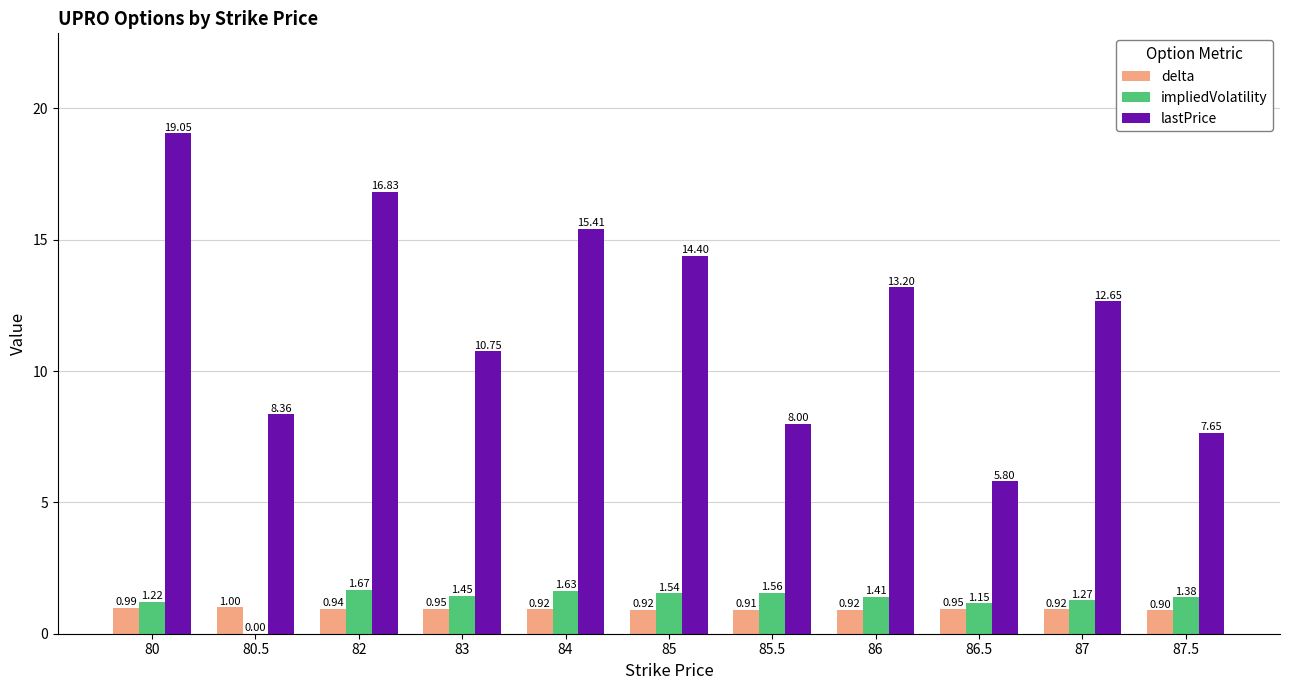

What is the sum of the lastPrice values at 82 and 87.5?

24.5